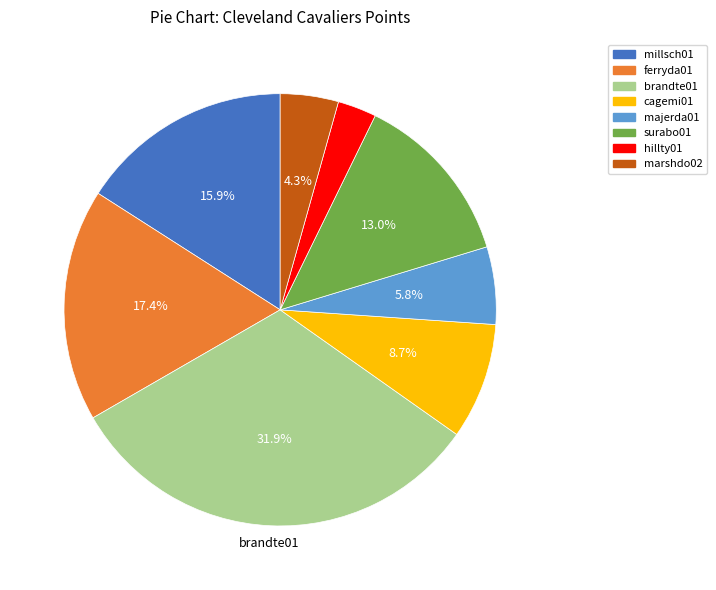

How many slices are in this pie chart?

8